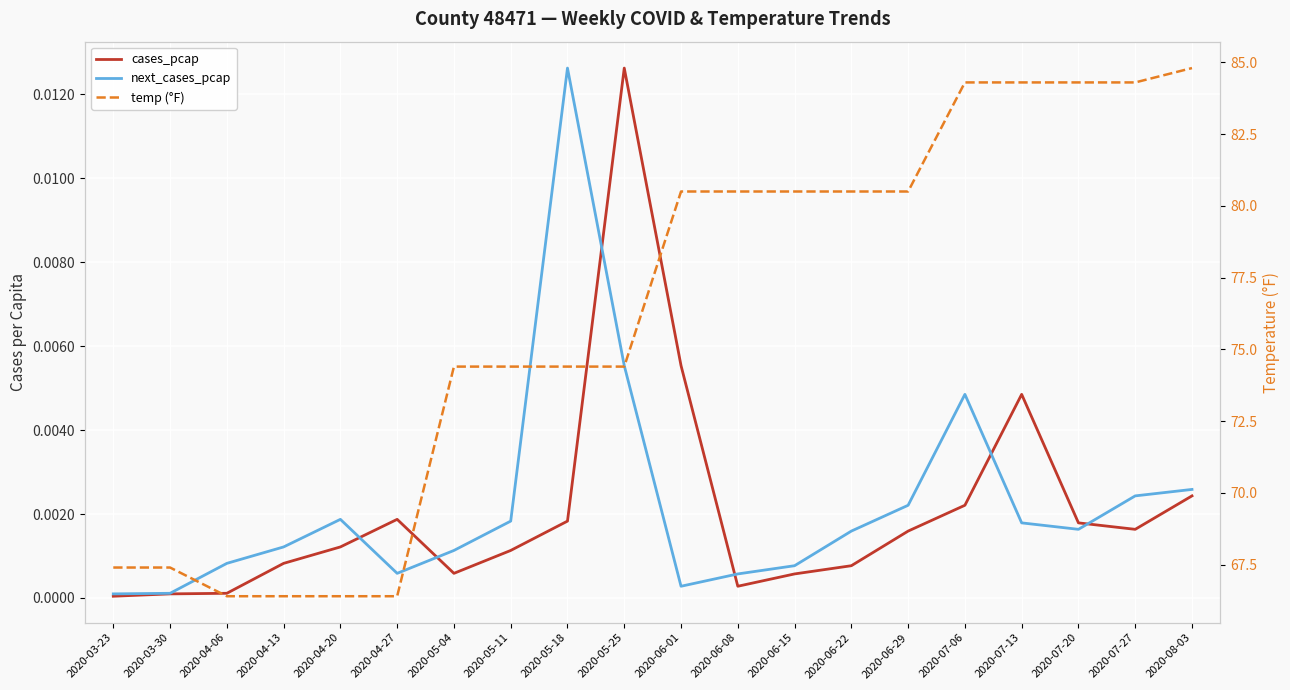

What value does the temp (°F) series have at 2020-06-15?

80.5